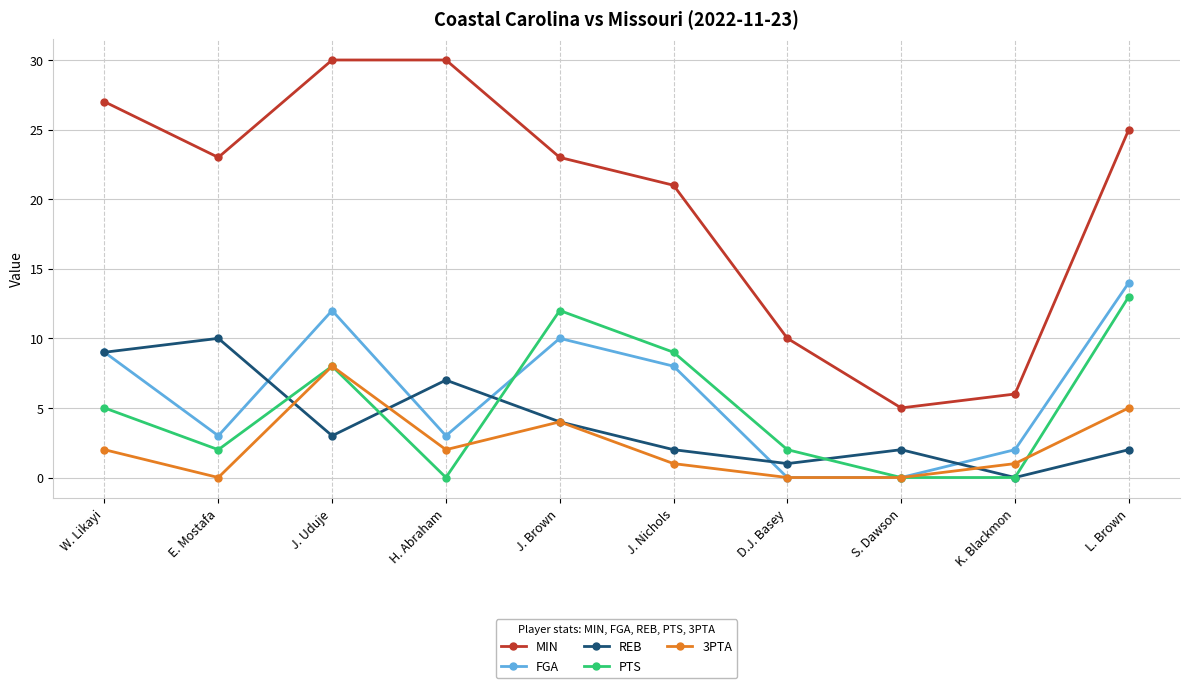

How many lines are shown in the chart?

5